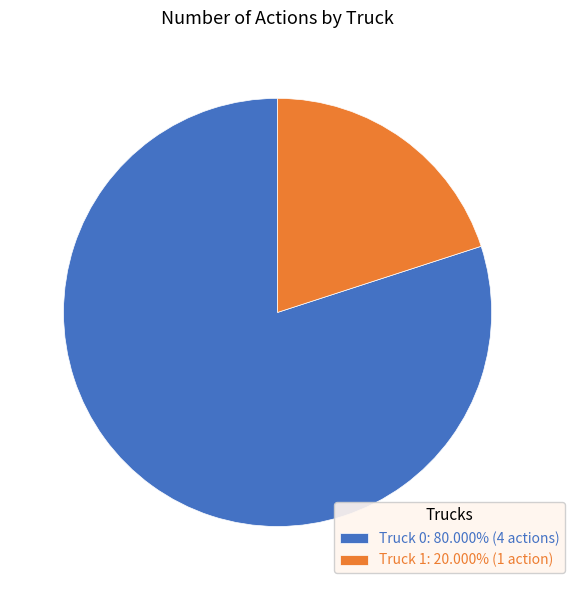

Which slice represents more than half of the pie?

Truck 0